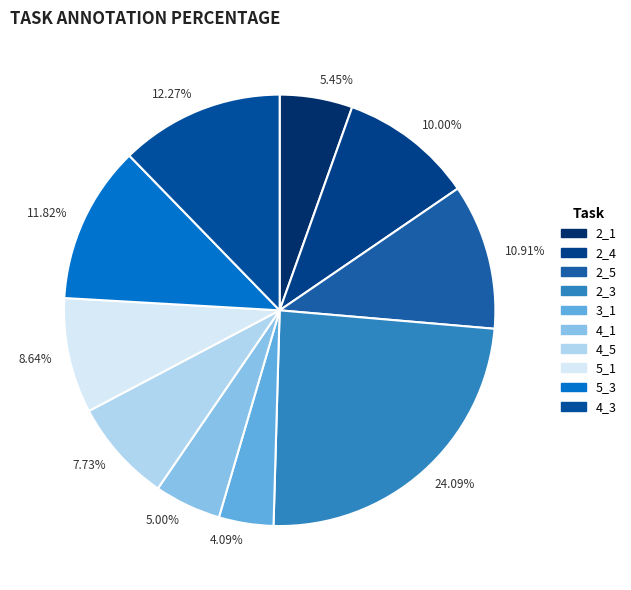

Between 12.27% and 10.00%, which is larger?

12.27%